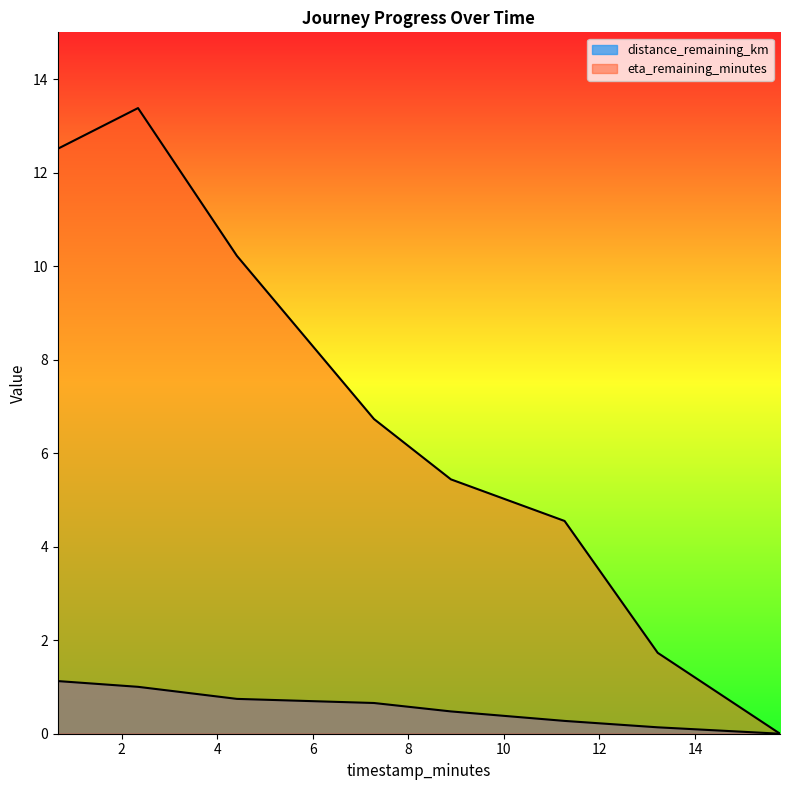

True or false: eta_remaining_minutes has a value of 0.4 at 13.22.

False